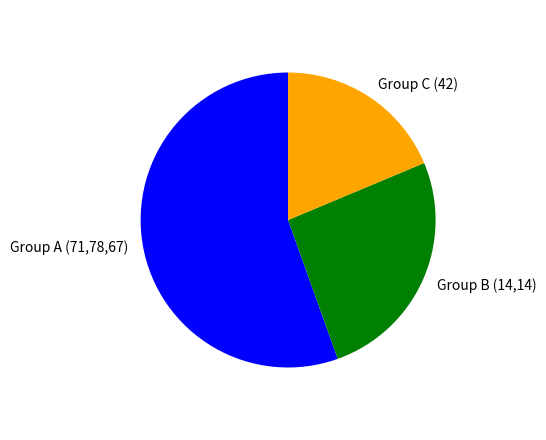

True or false: Group B (14,14) accounts for 26% of the total.

True